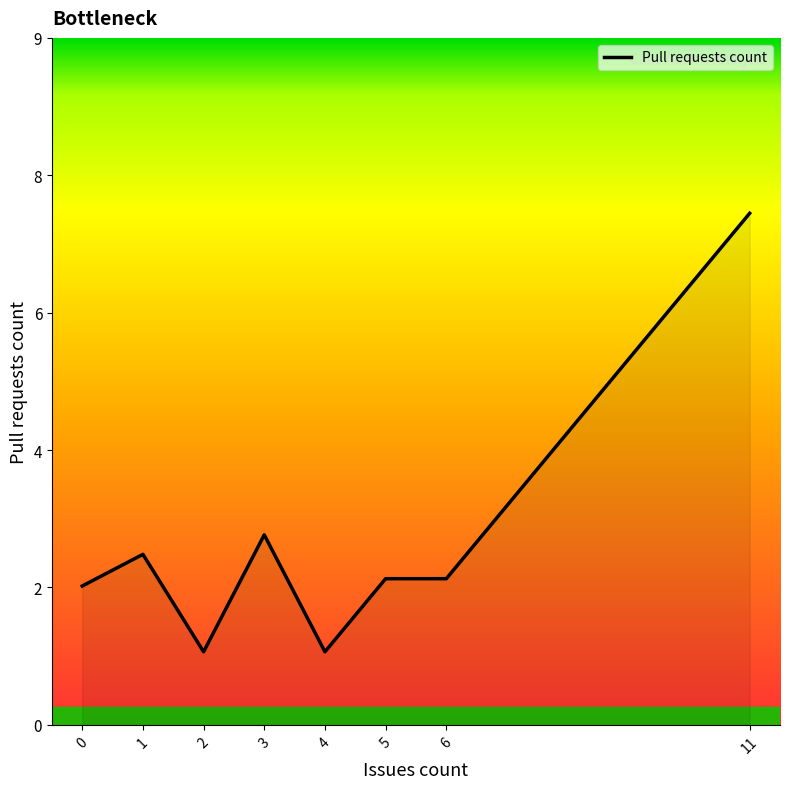

Does the chart display data point markers on the line(s)?

No